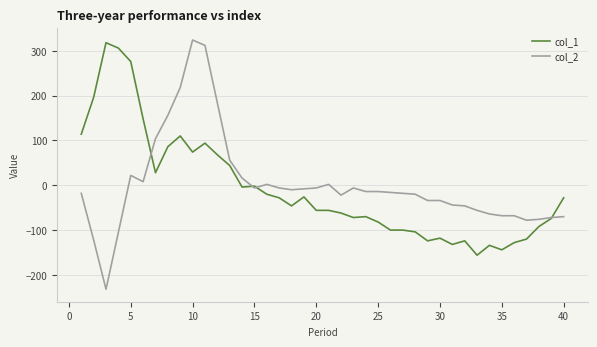

What is the smallest value displayed?

-232